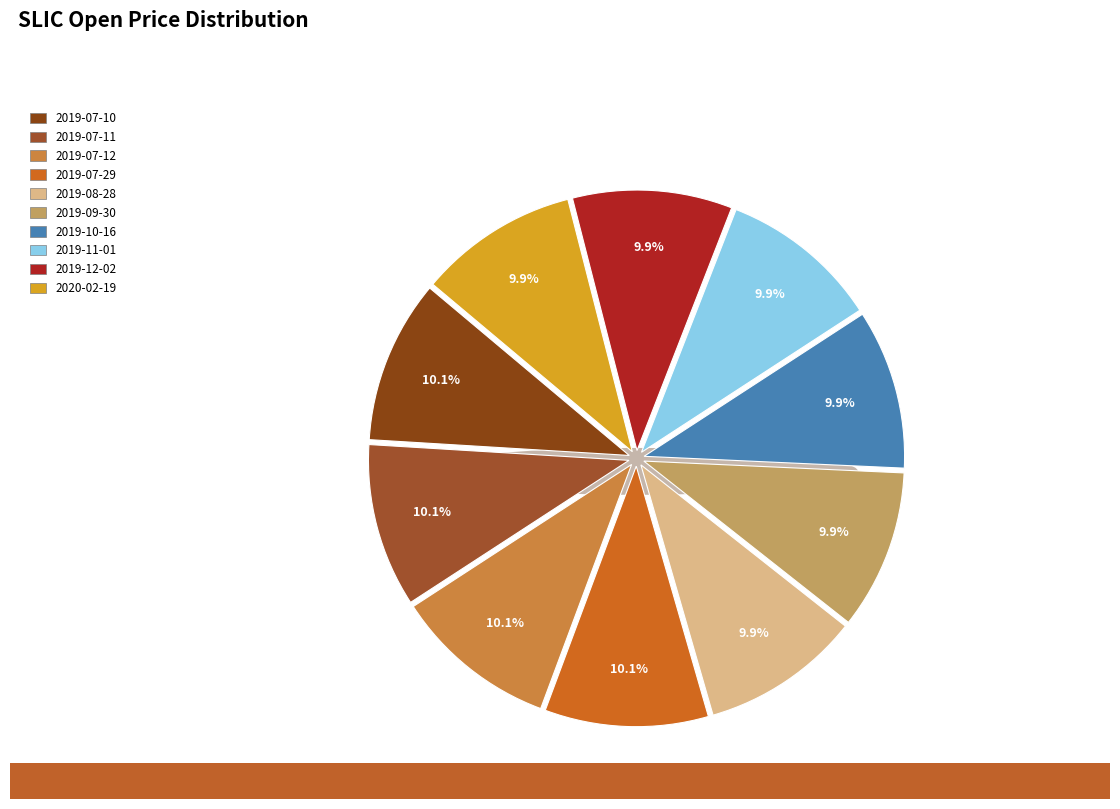

The 2019-12-02 slice represents 3% of the pie. True or false?

False